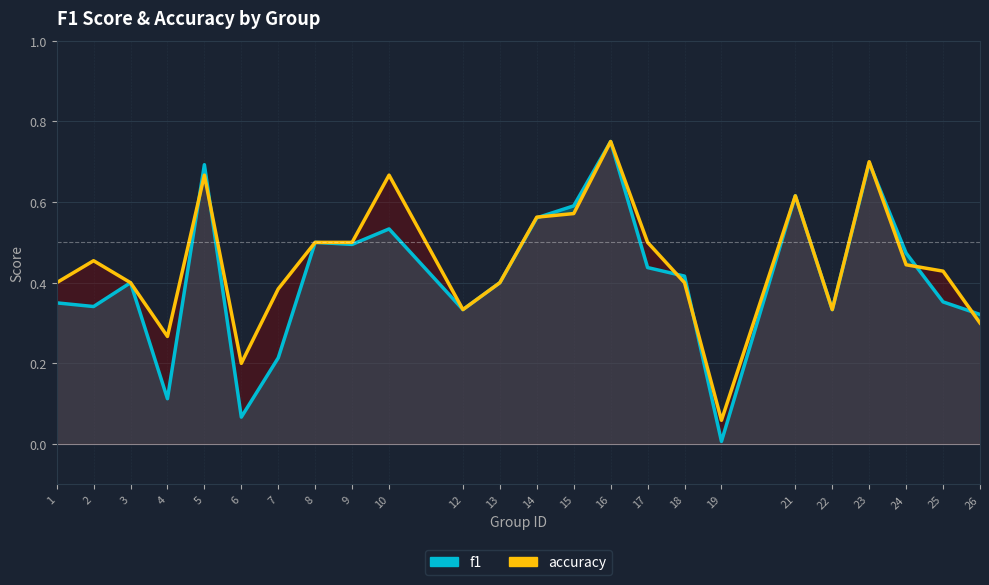

How many categories are shown in the chart?

24